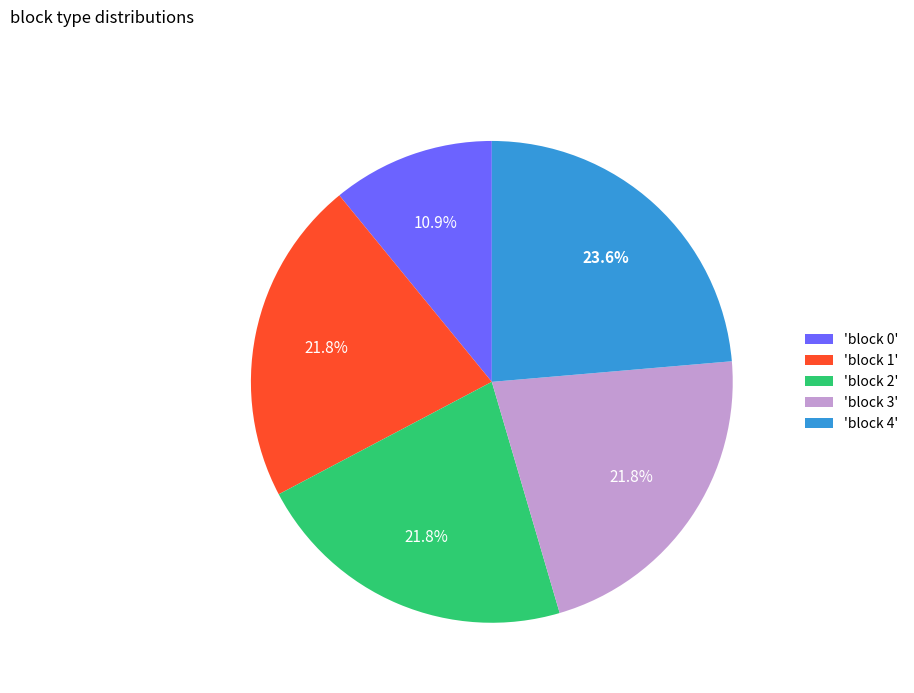

To the nearest percent, what is the difference between the largest and smallest slice percentages?

13%